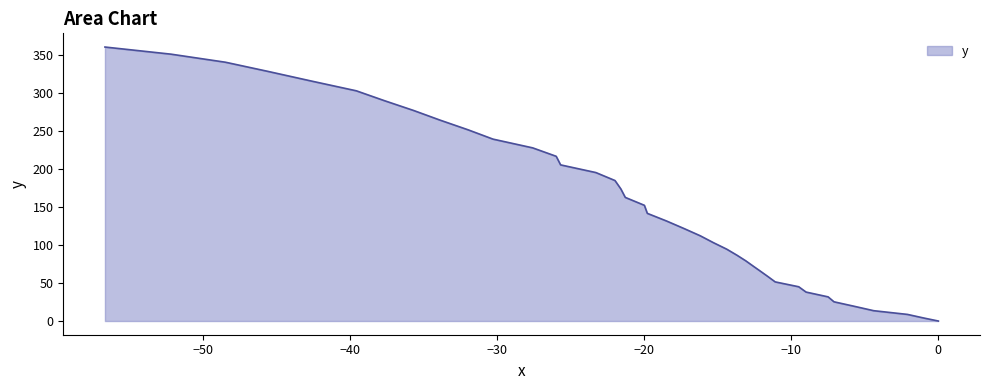

The value at −20 is 226.1. True or false?

False